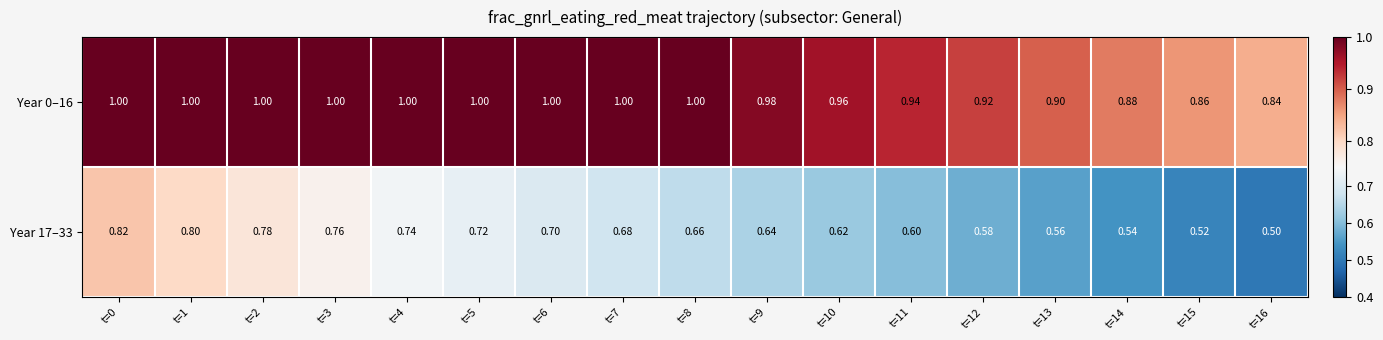

Rank the series by their maximum value, from highest to lowest.

Year 0–16, Year 17–33